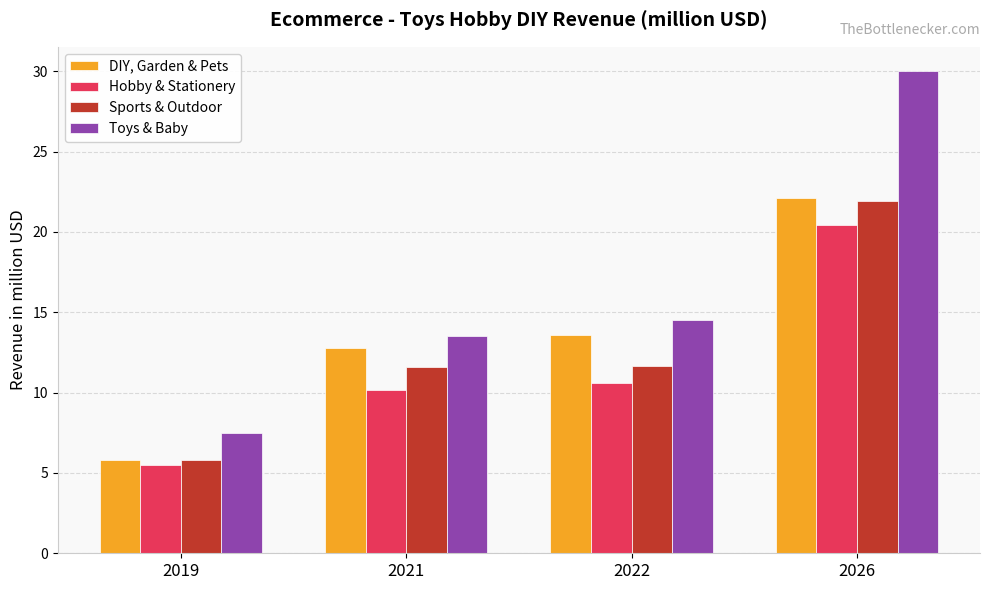

What is the difference between the highest and lowest values at 2022?

3.9